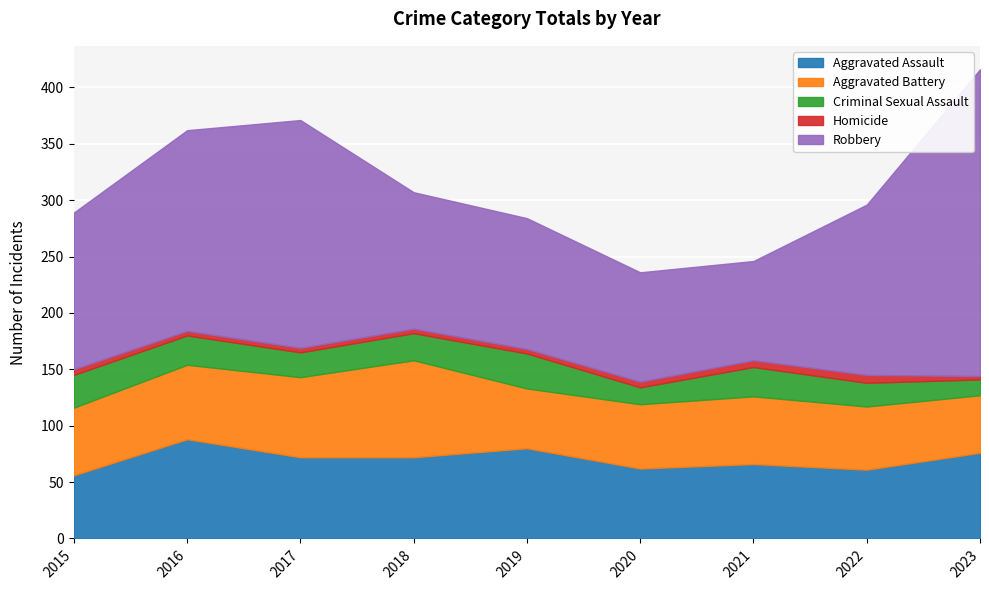

In Criminal Sexual Assault, how many points are lower than both neighbors (excluding endpoints)?

2